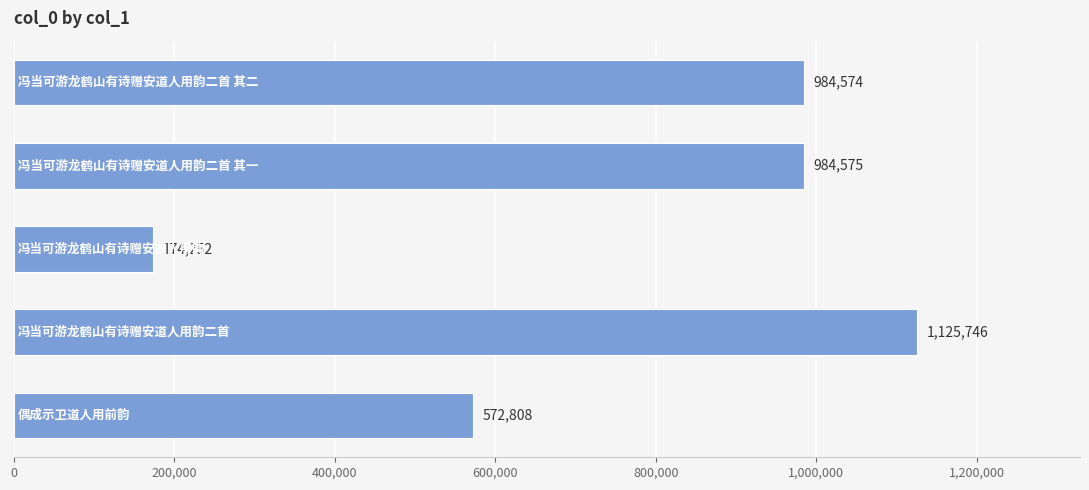

Does the chart contain stacked bars?

No